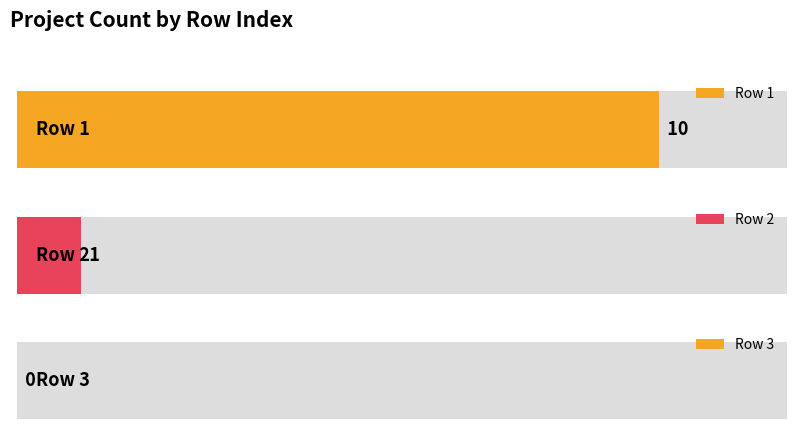

Rank the categories by value from lowest to highest.

3, 2, 1